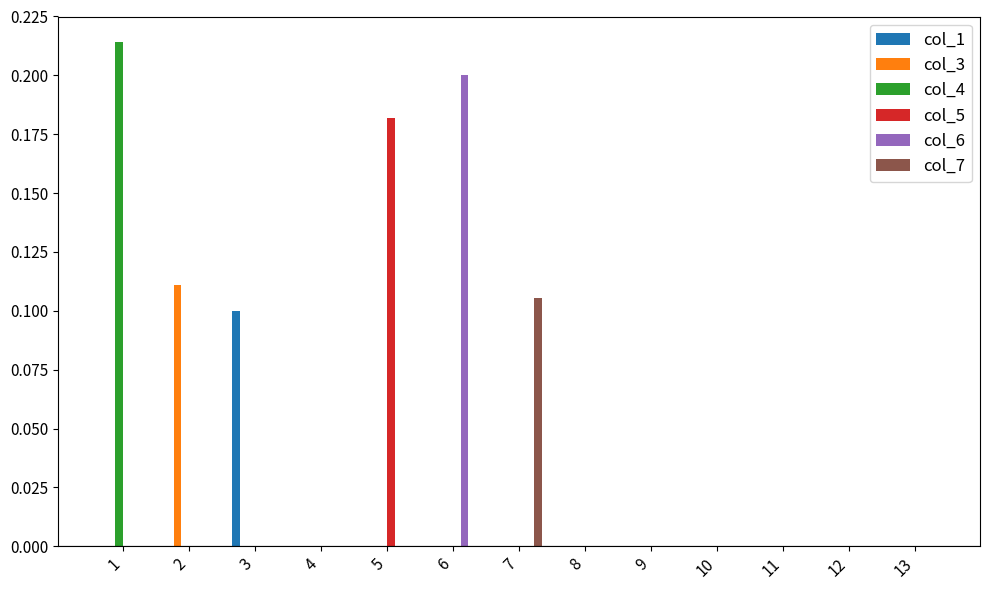

Between 1 and 5, which series saw the biggest shift?

col_4